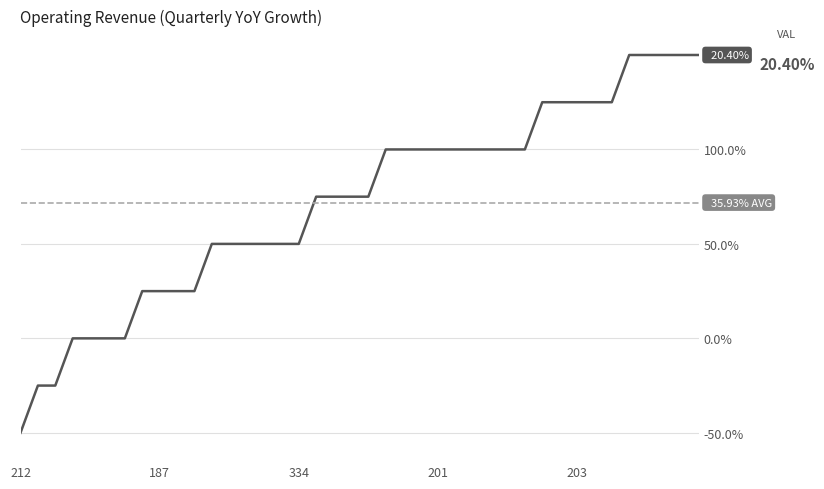

What is the value of the 30th point from the left?

100